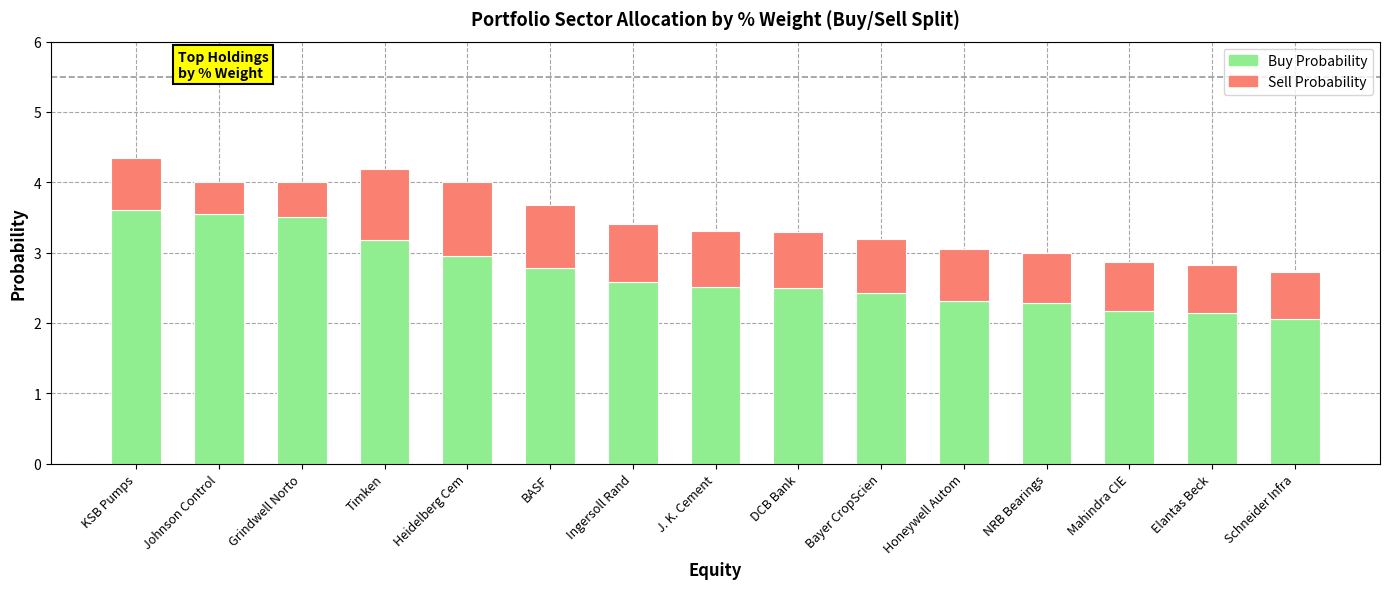

The Buy Probability series shows 3.9 at BASF. True or false?

False